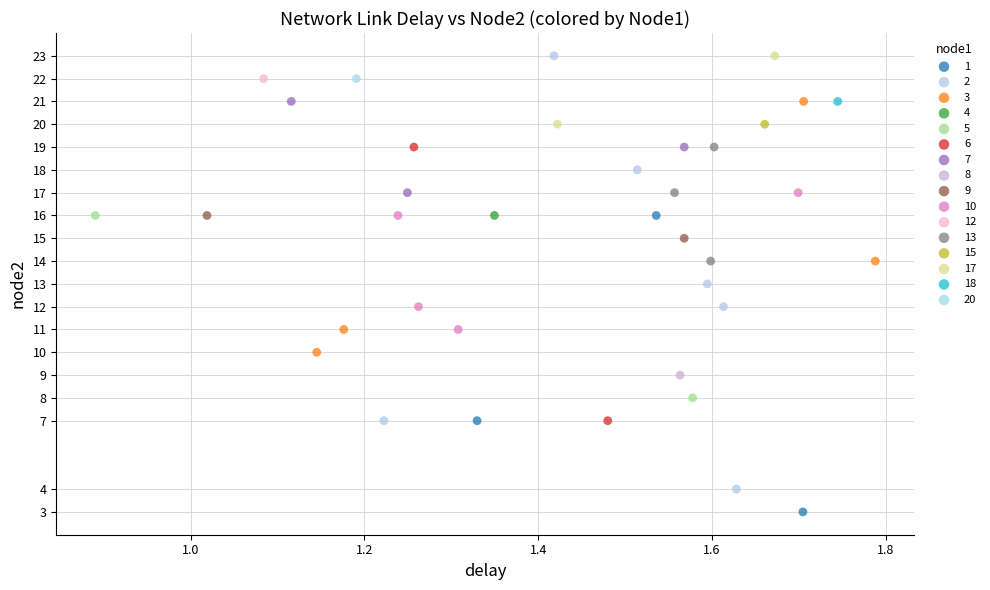

What are all the series names shown in the legend?

1, 2, 3, 4, 5, 6, 7, 8, 9, 10, 12, 13, 15, 17, 18, 20